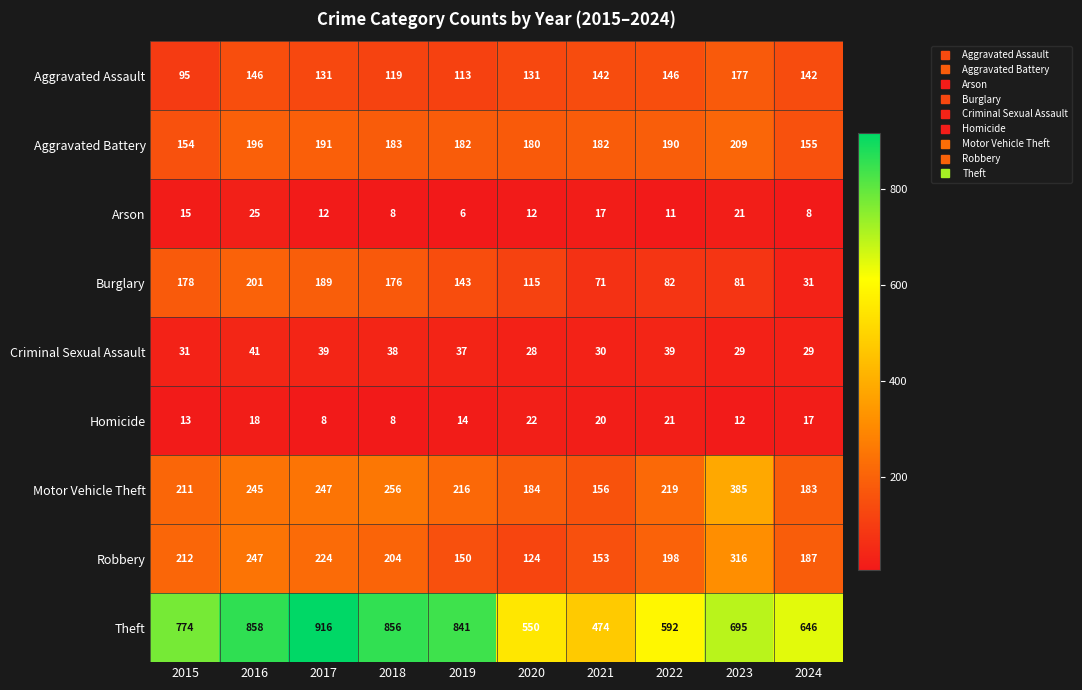

Which series changed the most between 2017 and 2018?

Theft